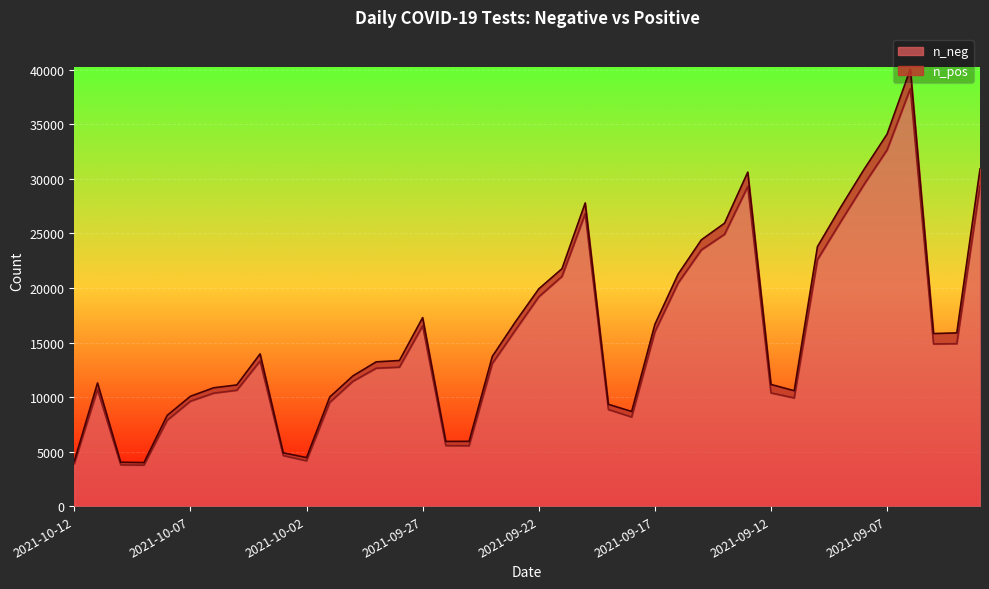

The value at 2021-09-13 is 52257. True or false?

False